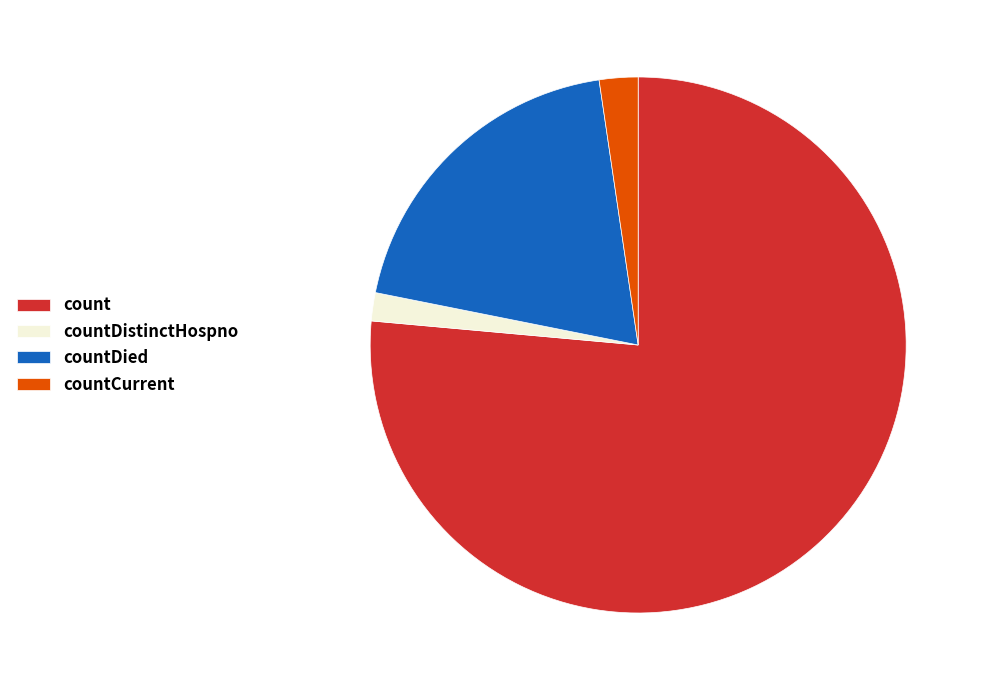

Is it true that countDistinctHospno is 2% of the pie?

True